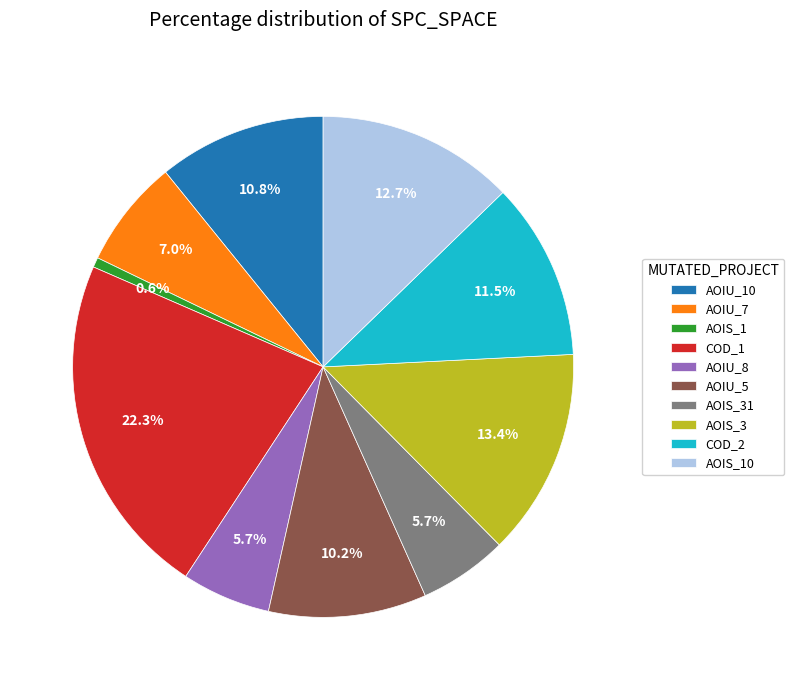

Which has a higher value, COD_1 or COD_2?

COD_1